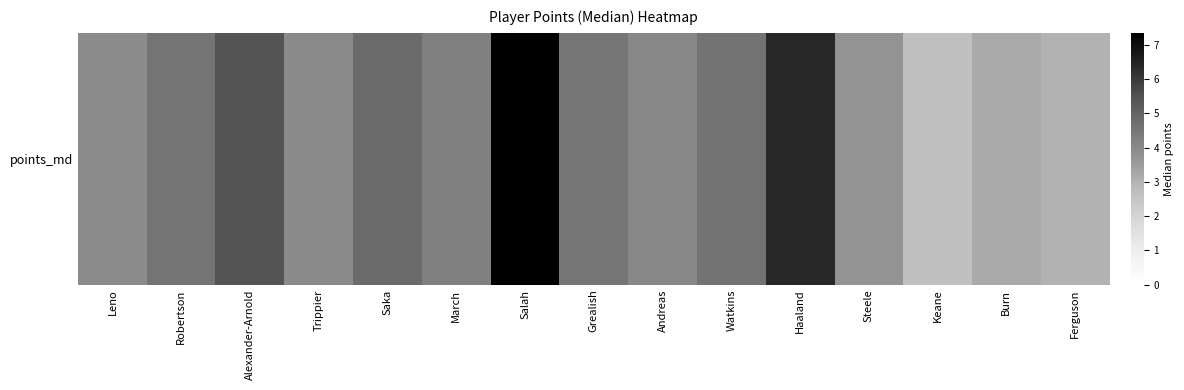

What is the change in value from Leno to Saka?

+0.9